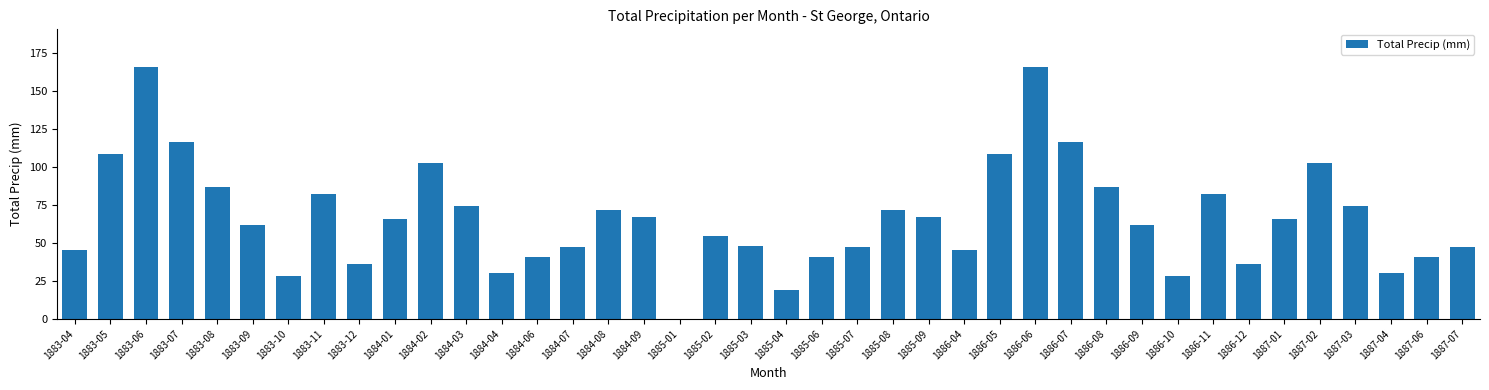

How many positive values are there?

39